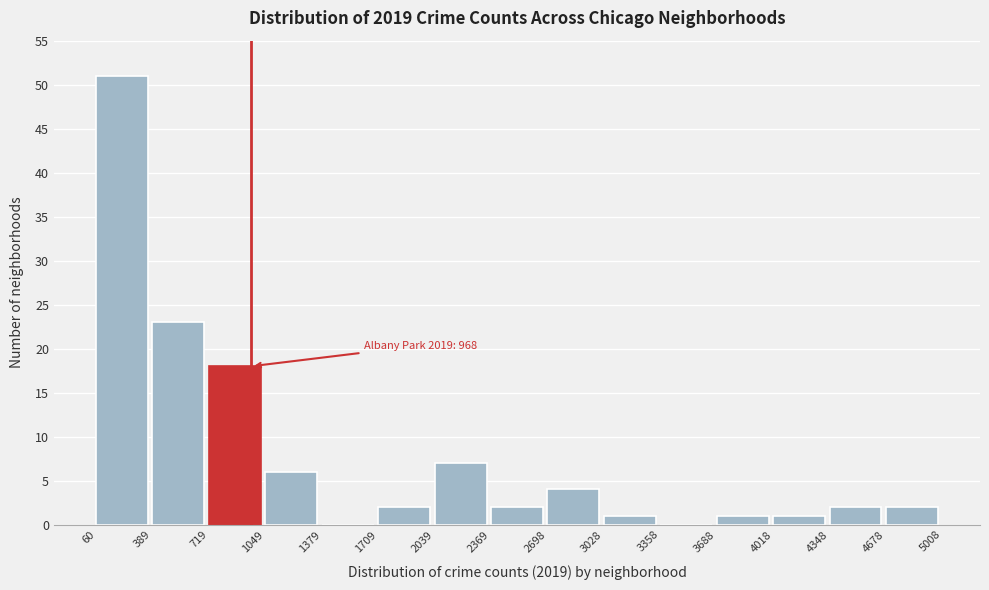

Which range on the x-axis has the tallest bar?

60 to 389